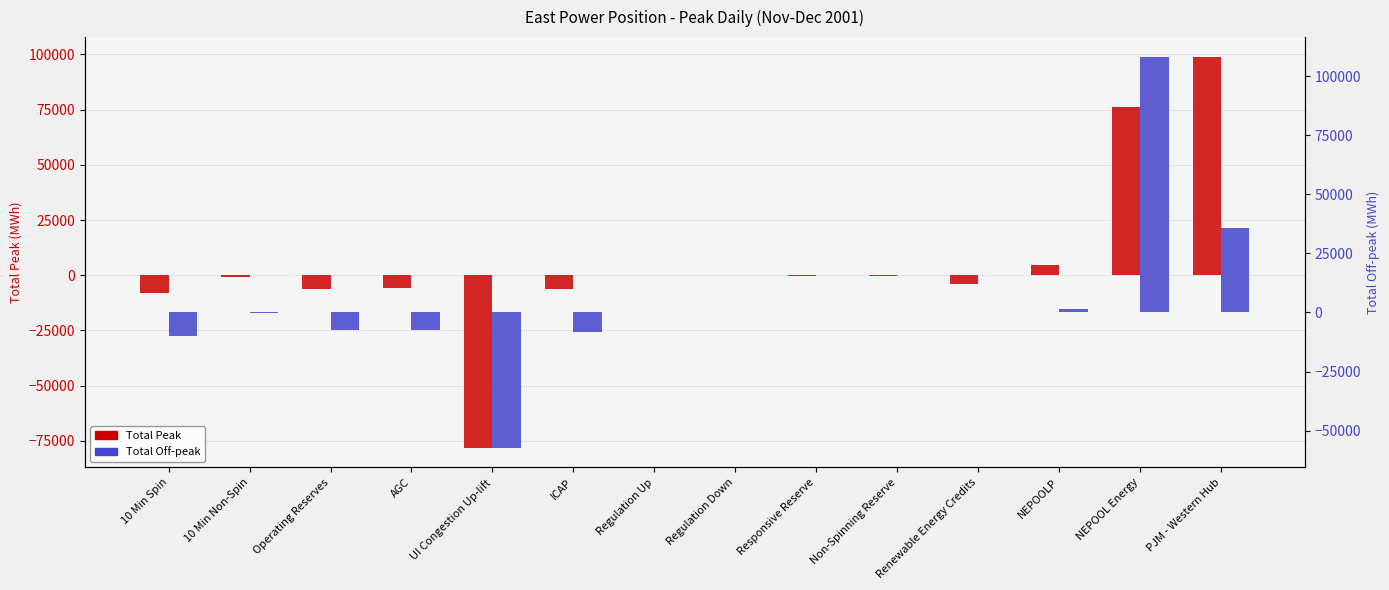

List the labels in order of Total Peak value, smallest first.

UI Congestion Up-lift, 10 Min Spin, ICAP, Operating Reserves, AGC, Renewable Energy Credits, 10 Min Non-Spin, Responsive Reserve, Non-Spinning Reserve, Regulation Down, Regulation Up, NEPOOLP, NEPOOL Energy, PJM - Western Hub